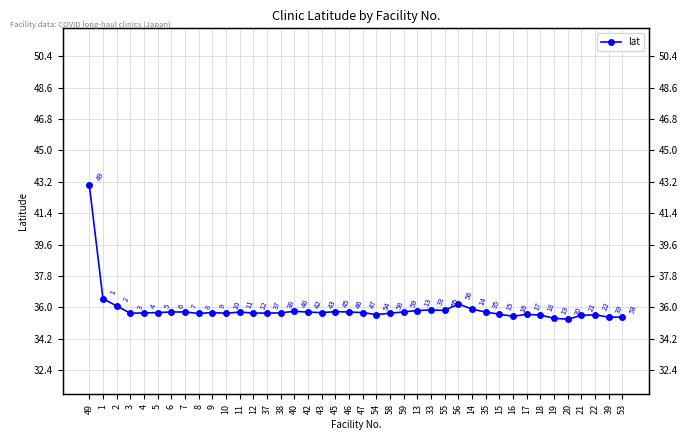

Reading left to right, extract all data points from this chart.

49=43.0	1=36.5	2=36.1	3=35.7	4=35.7	5=35.7	6=35.7	7=35.7	8=35.6	9=35.7	10=35.7	11=35.7	12=35.7	37=35.7	38=35.7	40=35.8	42=35.7	43=35.7	45=35.8	46=35.7	47=35.7	54=35.6	58=35.7	59=35.7	13=35.8	33=35.9	55=35.8	56=36.2	14=35.9	35=35.7	15=35.6	16=35.5	17=35.6	18=35.6	19=35.4	20=35.3	21=35.5	22=35.6	39=35.4	53=35.4